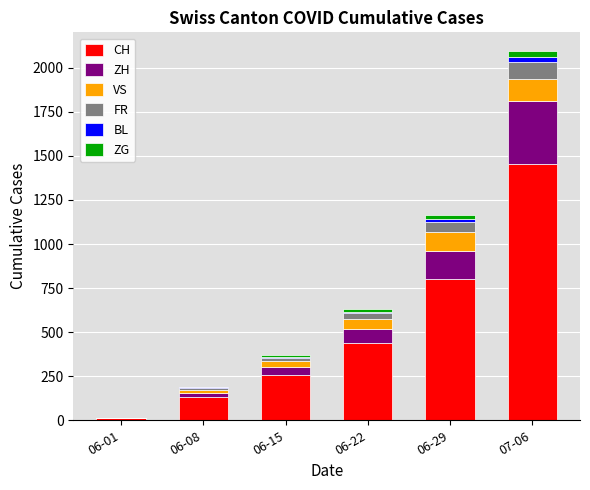

What is the sum of all CH values?

3091